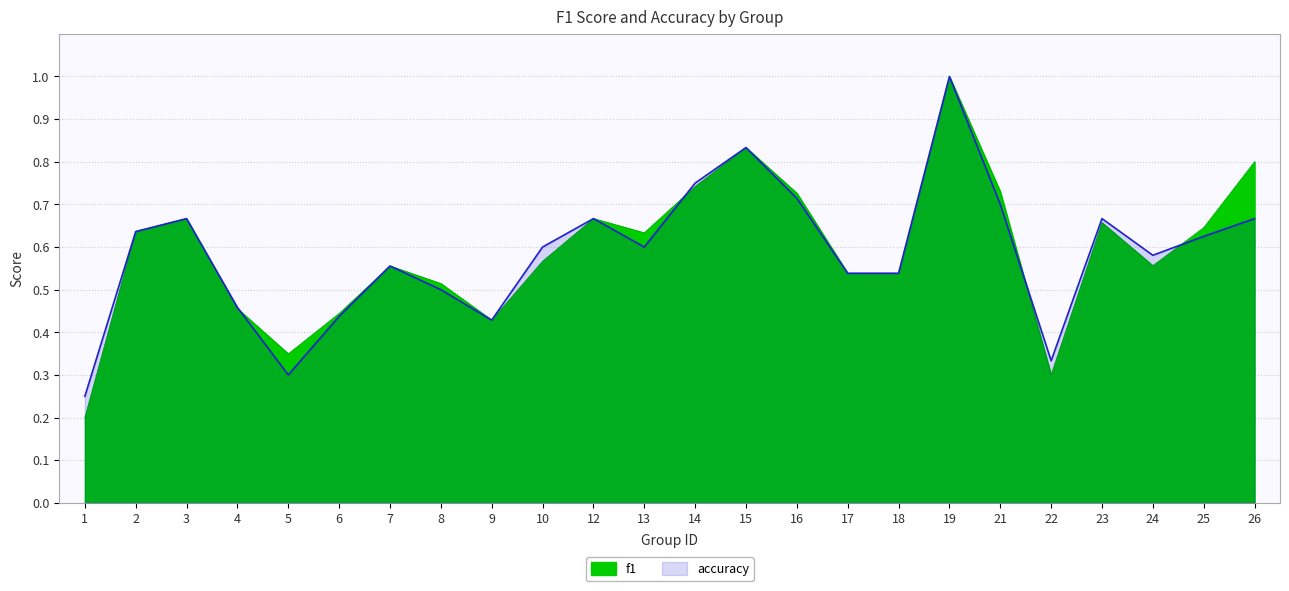

What is the value of the f1 point at the 10th from the left?

0.6